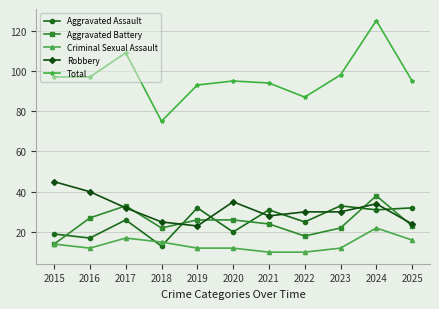

Which series changed the most between 2023 and 2024?

Total